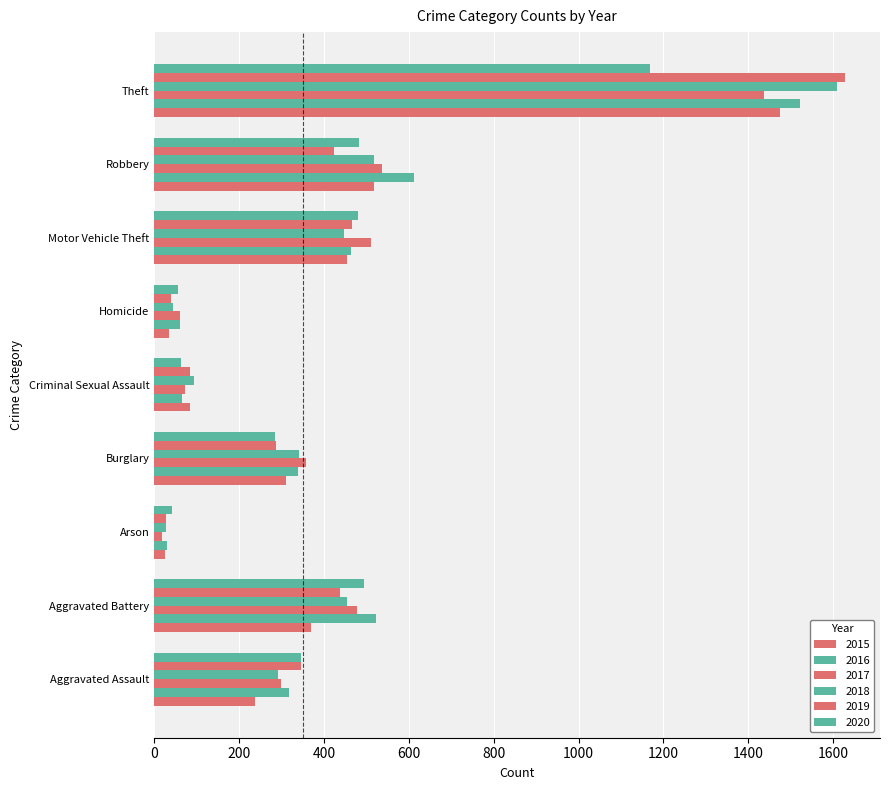

How many values in the 2020 series are below 345?

4